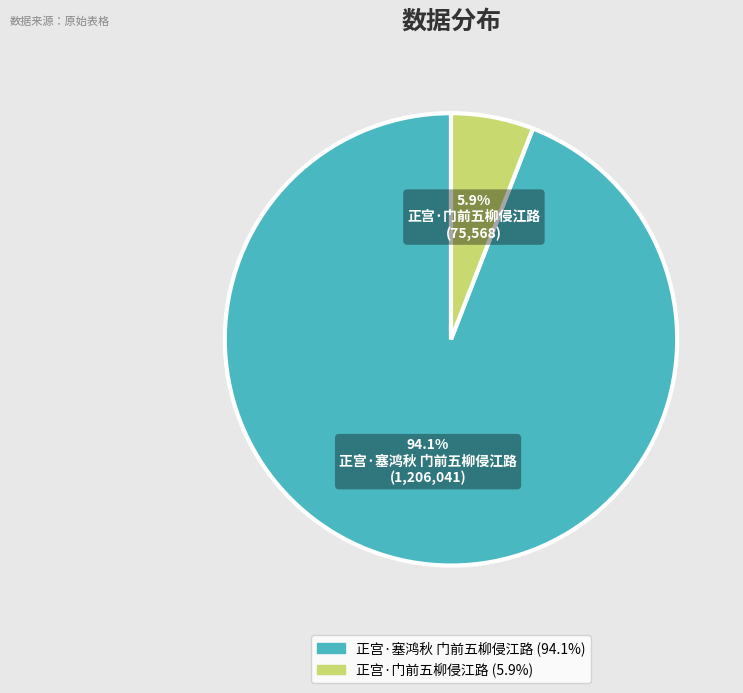

Rank the categories by value from lowest to highest.

正宫·门前五柳侵江路, 正宫·塞鸿秋 门前五柳侵江路